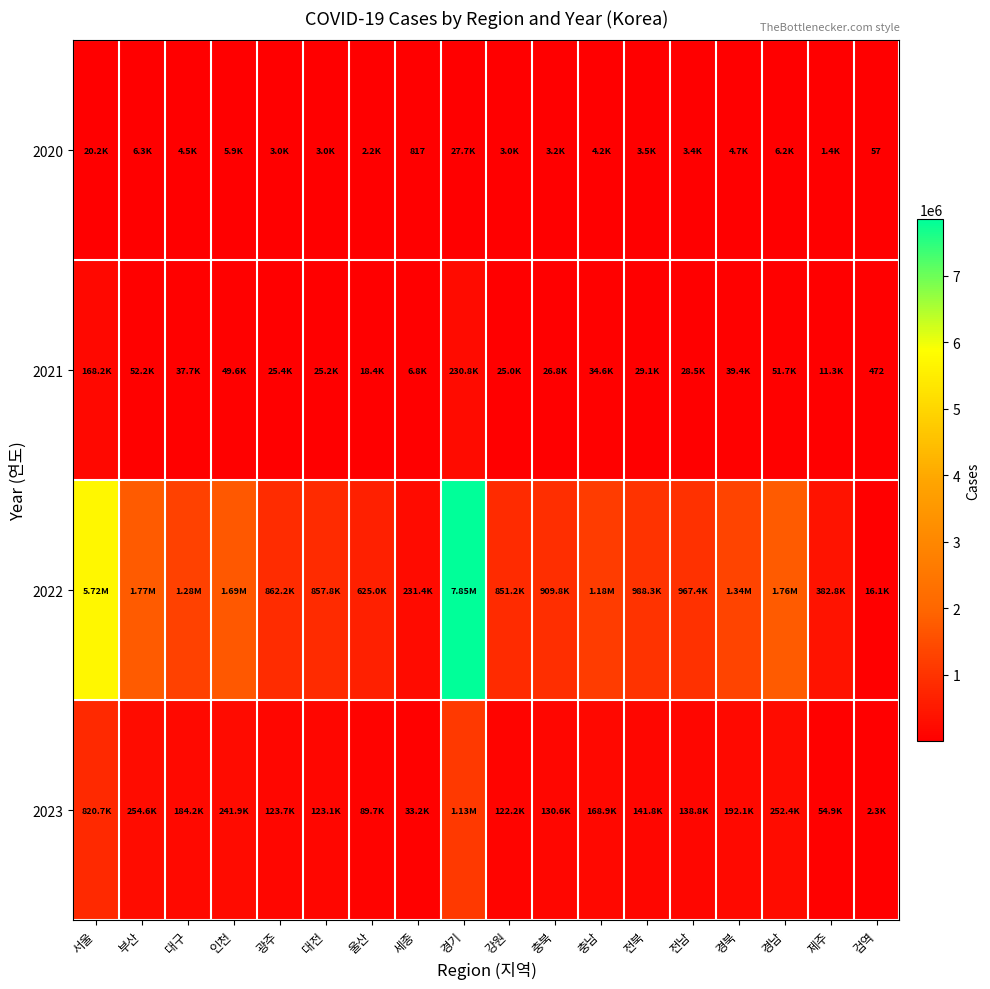

Where is 2021 nearest to the value 115612?

서울